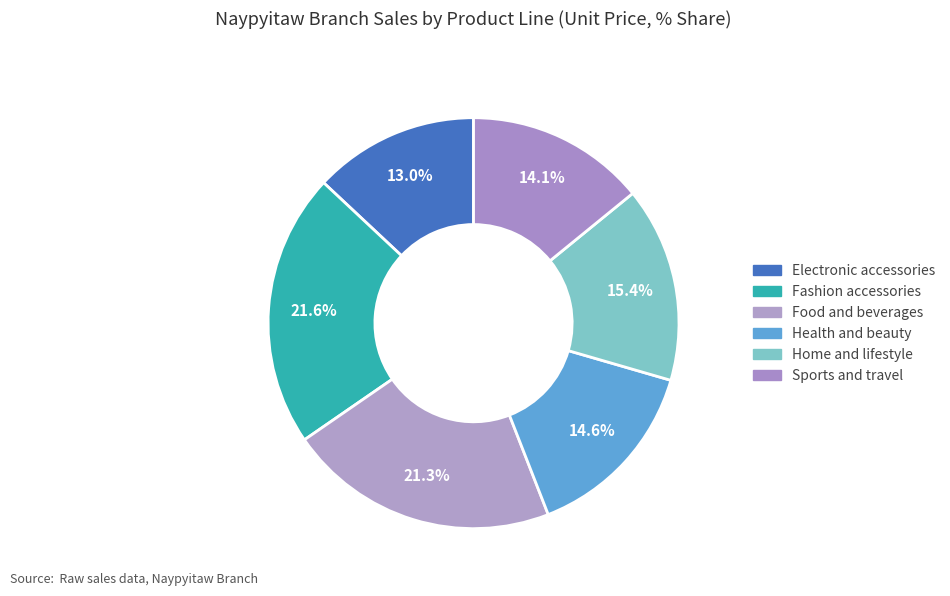

The Fashion accessories slice represents 47% of the pie. True or false?

False